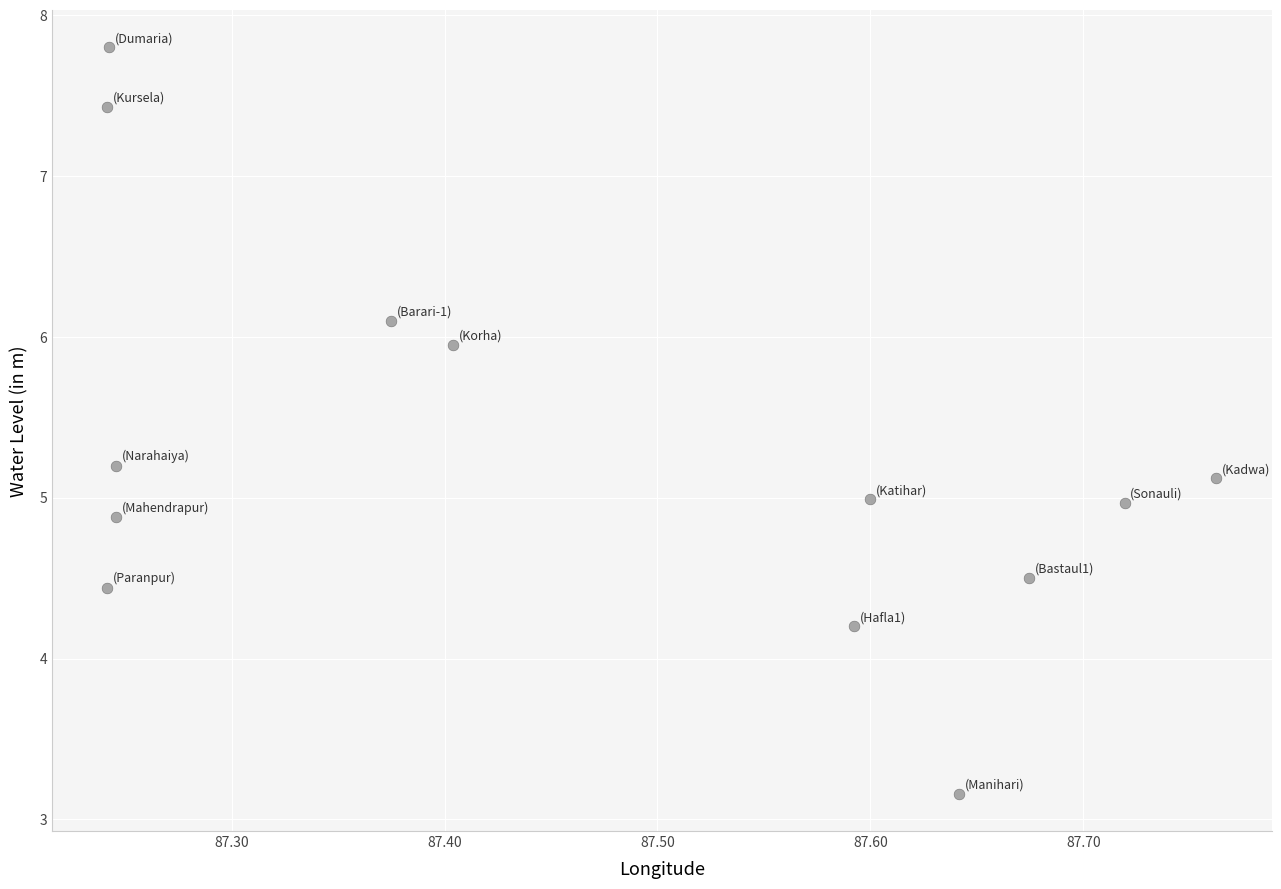

What is the range of X values (max minus min)?

0.5